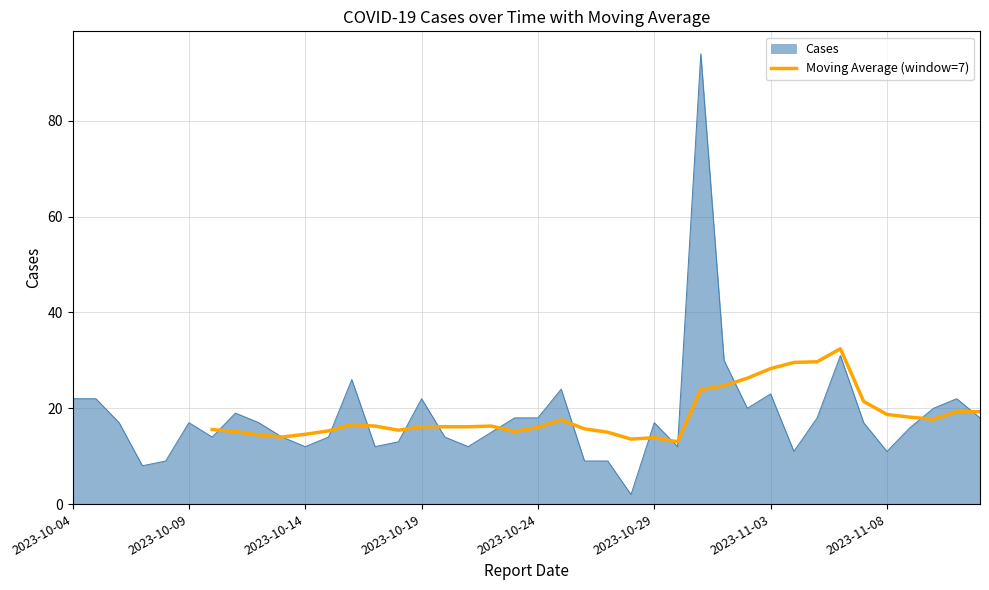

True or false: the data has more than 1 interior local peaks.

True